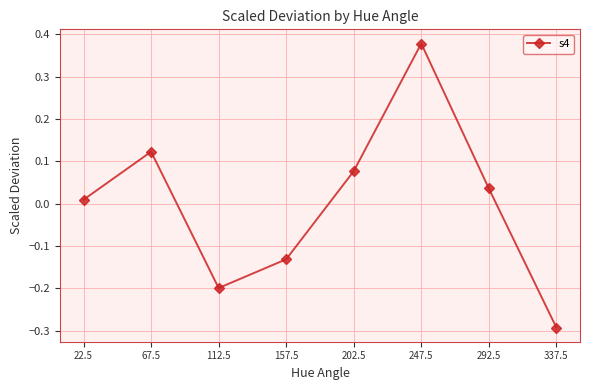

Rank the categories by value from lowest to highest.

337.5, 112.5, 157.5, 22.5, 292.5, 202.5, 67.5, 247.5